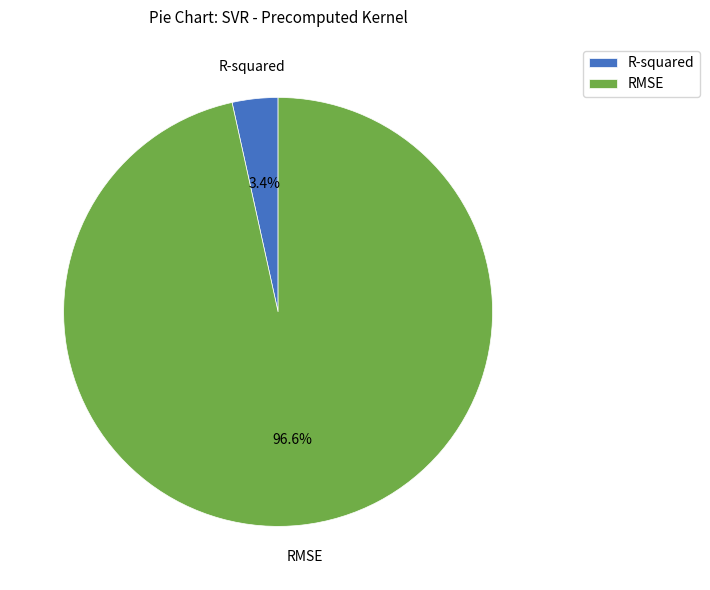

Which slice is the smallest?

R-squared